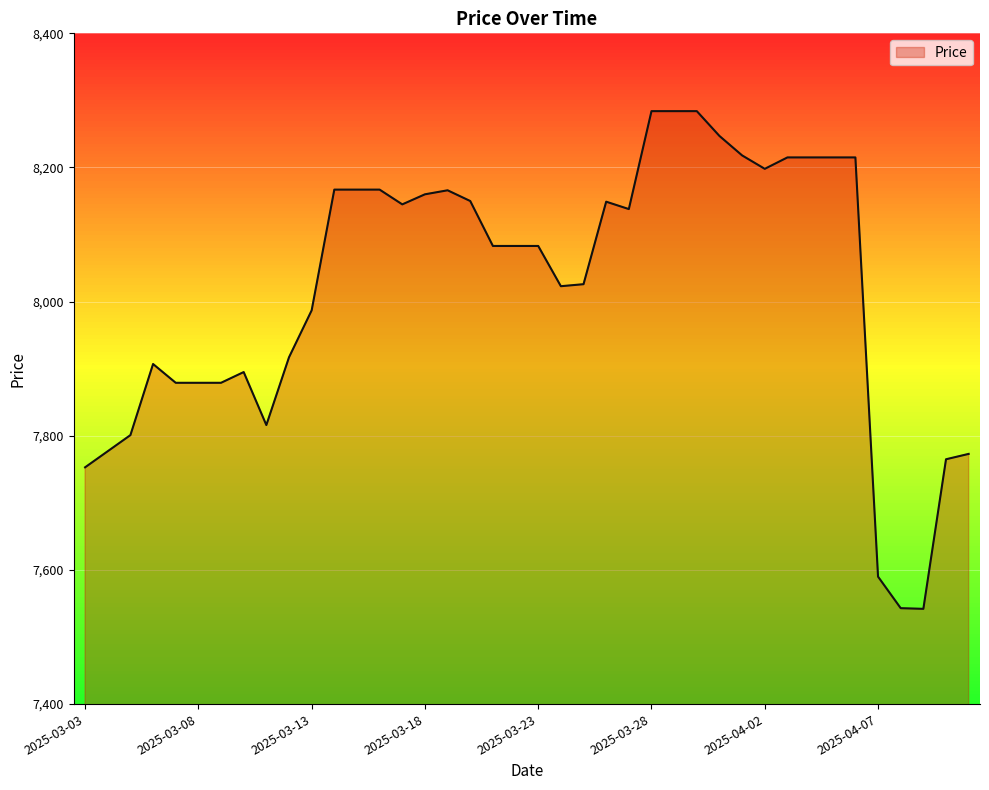

List the labels in order of value, smallest first.

2025-04-09, 2025-04-08, 2025-04-07, 2025-03-03, 2025-04-10, 2025-04-11, 2025-03-04, 2025-03-05, 2025-03-11, 2025-03-07, 2025-03-08, 2025-03-09, 2025-03-10, 2025-03-06, 2025-03-12, 2025-03-13, 2025-03-24, 2025-03-25, 2025-03-21, 2025-03-22, 2025-03-23, 2025-03-27, 2025-03-17, 2025-03-26, 2025-03-20, 2025-03-18, 2025-03-19, 2025-03-14, 2025-03-15, 2025-03-16, 2025-04-02, 2025-04-03, 2025-04-04, 2025-04-05, 2025-04-06, 2025-04-01, 2025-03-31, 2025-03-28, 2025-03-29, 2025-03-30